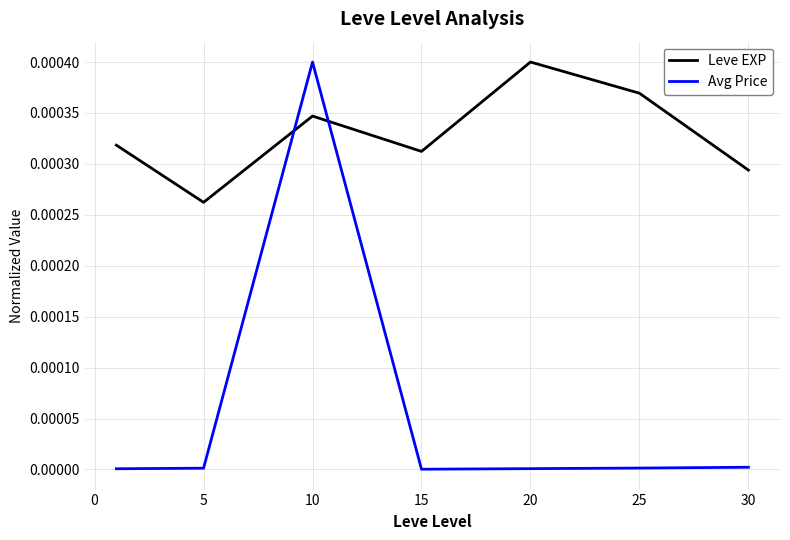

List the series in order of their overall mean, lowest first.

Avg Price, Leve EXP